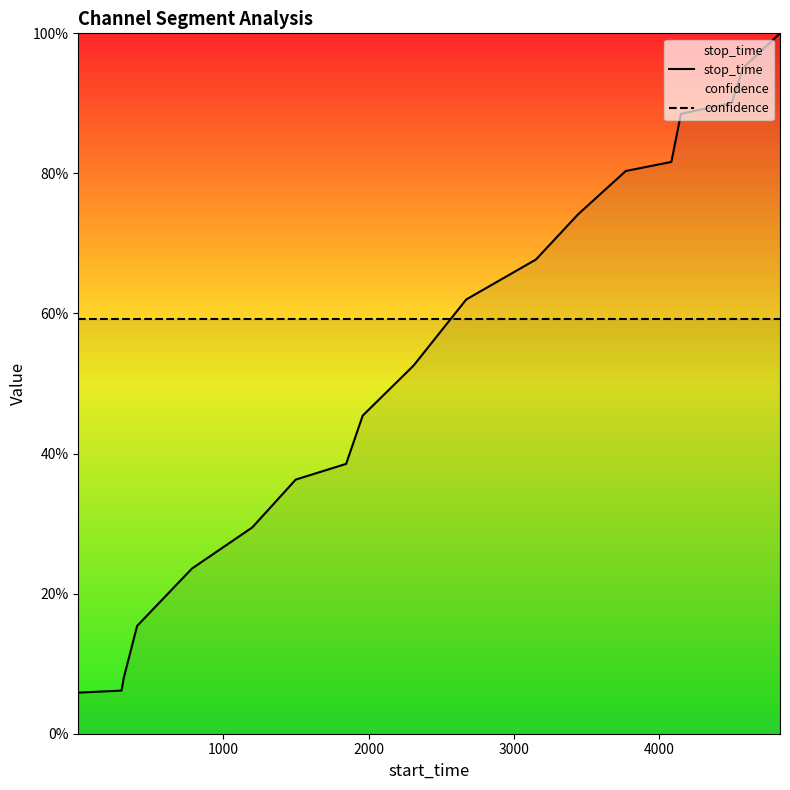

True or false: stop_time has a value of 0.5 at 18.

False